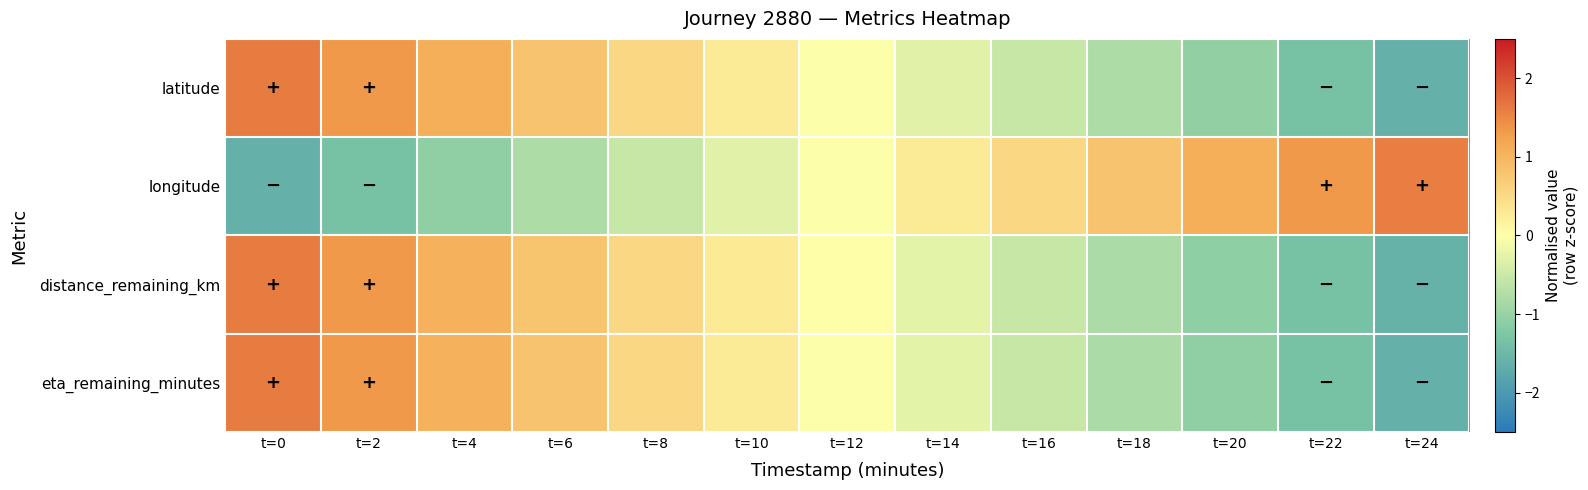

Reading right to left, transcribe all the data shown in this chart.

latitude: t=24=-1.6	t=22=-1.3	t=20=-1.1	t=18=-0.8	t=16=-0.5	t=14=-0.3	t=12=-0.0	t=10=0.3	t=8=0.5	t=6=0.8	t=4=1.1	t=2=1.3	t=0=1.6
longitude: t=24=1.6	t=22=1.3	t=20=1.1	t=18=0.8	t=16=0.5	t=14=0.3	t=12=-0.0	t=10=-0.3	t=8=-0.5	t=6=-0.8	t=4=-1.1	t=2=-1.3	t=0=-1.6
distance_remaining_km: t=24=-1.6	t=22=-1.3	t=20=-1.1	t=18=-0.8	t=16=-0.5	t=14=-0.3	t=12=0.0	t=10=0.3	t=8=0.5	t=6=0.8	t=4=1.1	t=2=1.3	t=0=1.6
eta_remaining_minutes: t=24=-1.6	t=22=-1.3	t=20=-1.1	t=18=-0.8	t=16=-0.5	t=14=-0.3	t=12=-0.0	t=10=0.3	t=8=0.5	t=6=0.8	t=4=1.1	t=2=1.3	t=0=1.6